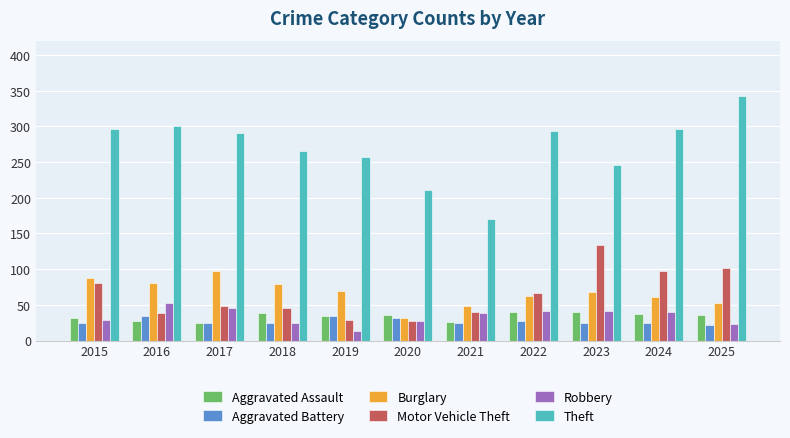

Which series has the largest total across all categories?

Theft